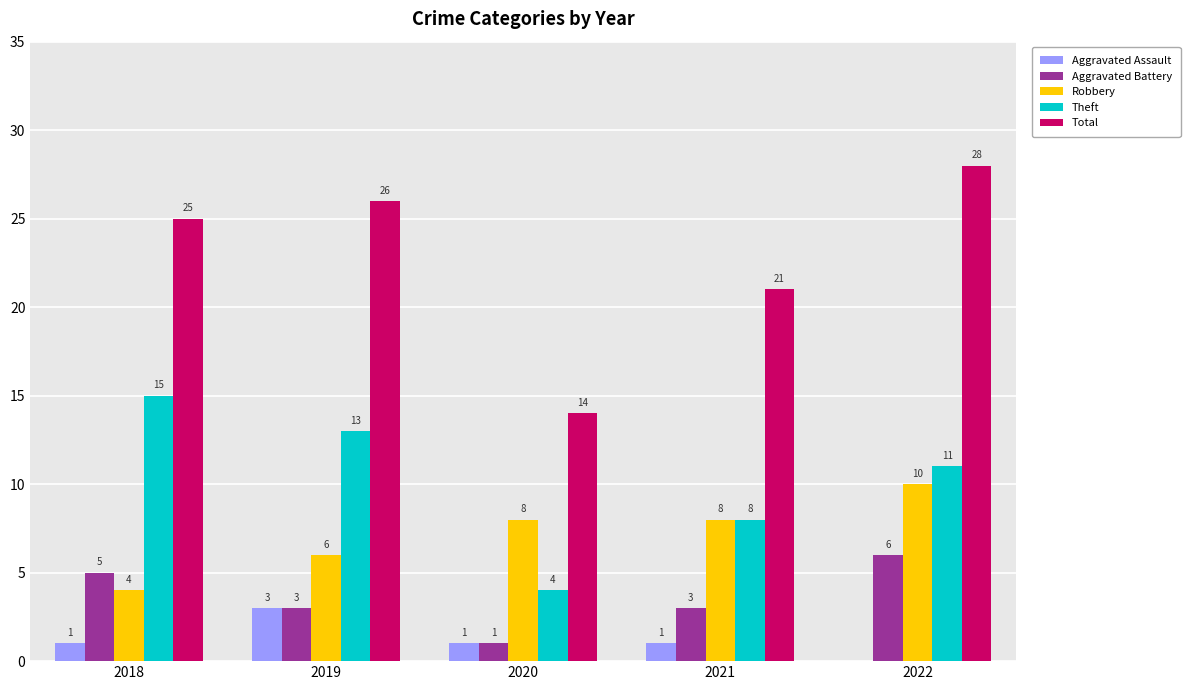

What is the spread (max minus min) of values at 2022?

28